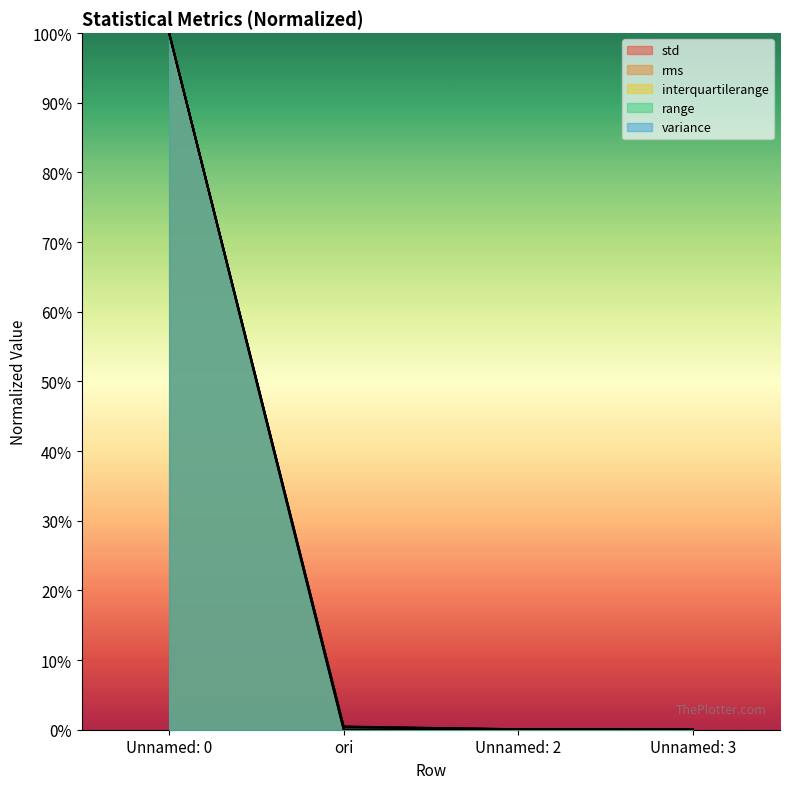

What are all the series names shown in the legend?

std, rms, interquartilerange, range, variance